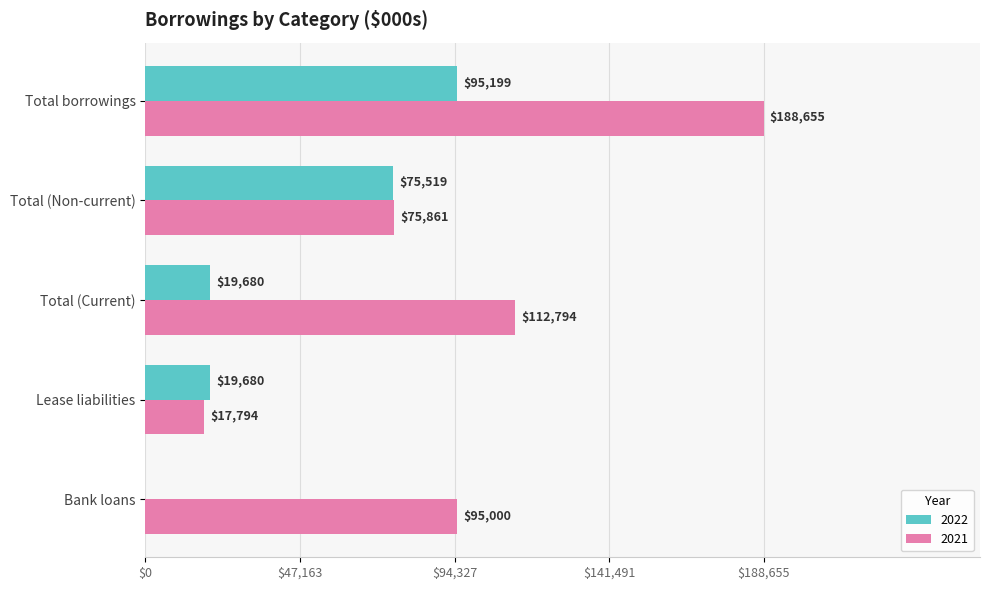

Between Total (Current) and Total borrowings, which series saw the biggest shift?

2021